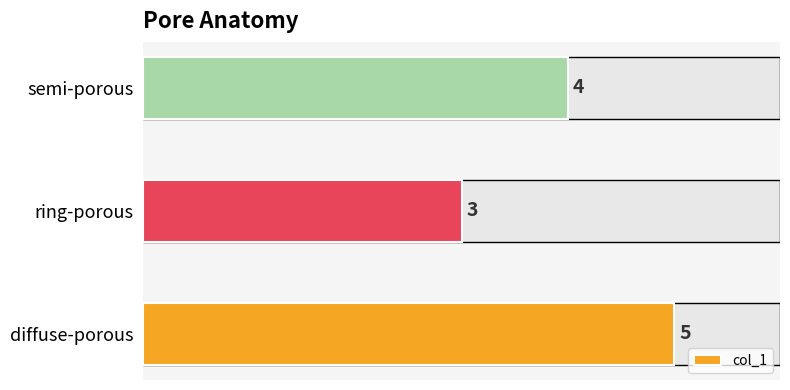

What is the difference between the maximum and minimum values?

2